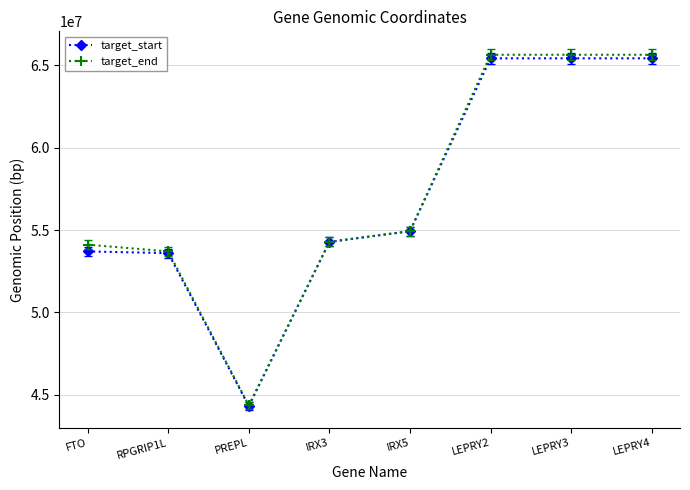

What is the total value across all series at LEPRY4?

131058145